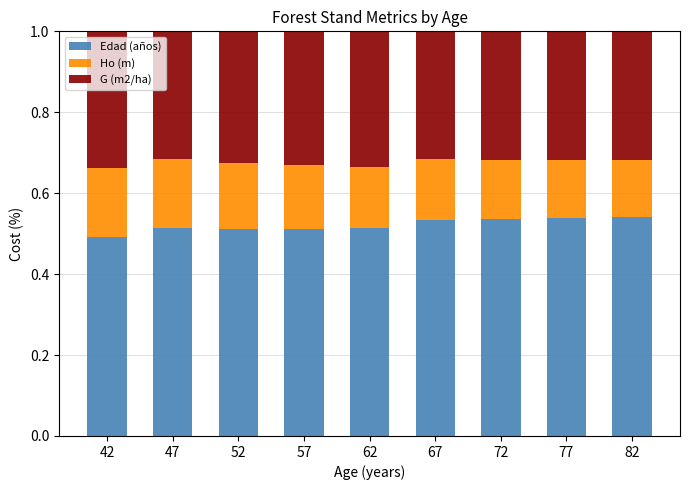

True or false: Edad (años) has a value of 0.5 at 72.

True